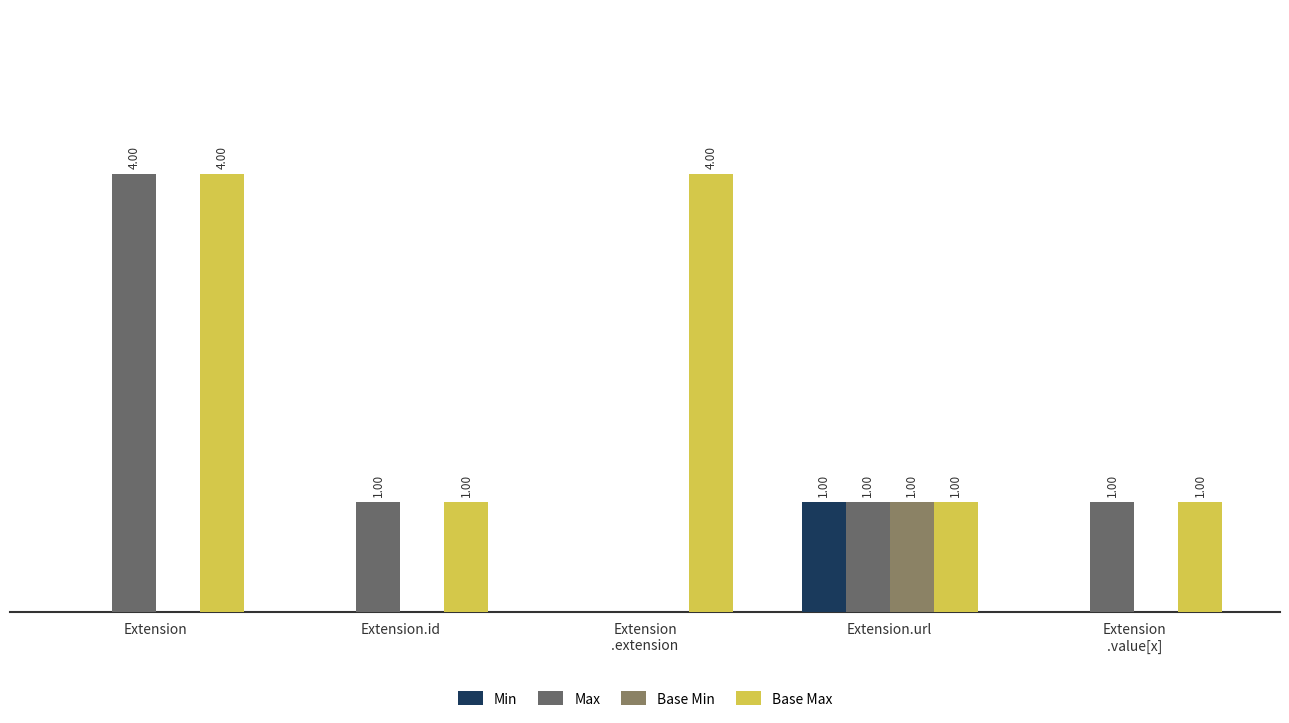

Which has a higher value, Extension.url or Extension
.value[x]?

Extension.url